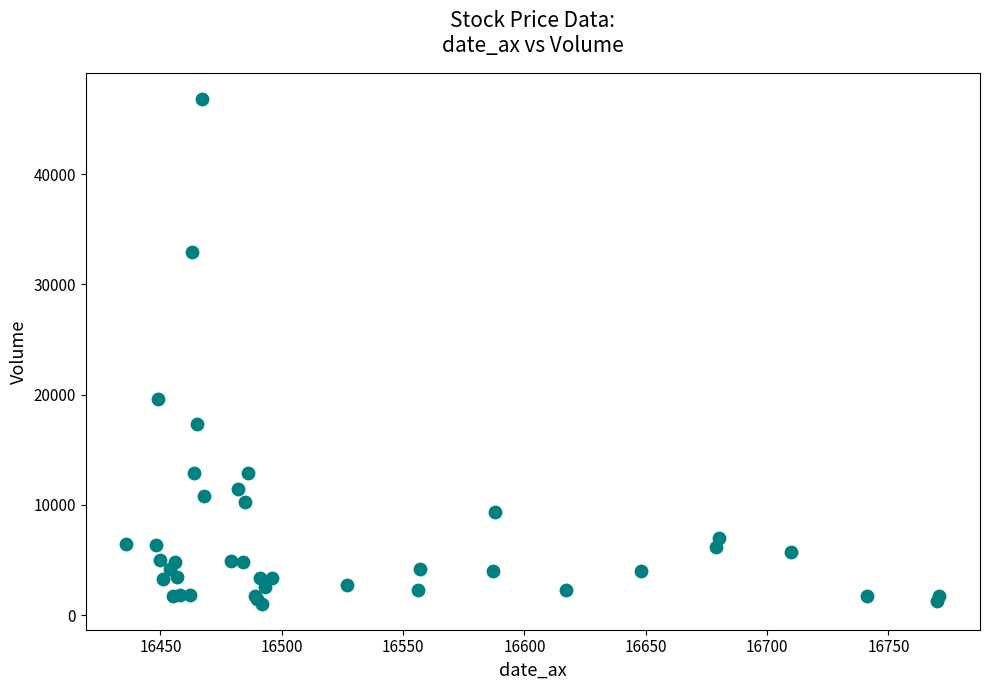

What Y value in the scatter plot is closest to 23913?

19597